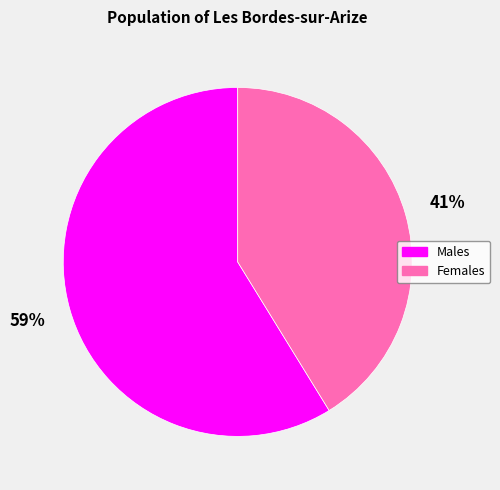

Do Males and Females together represent more than half of the pie?

Yes